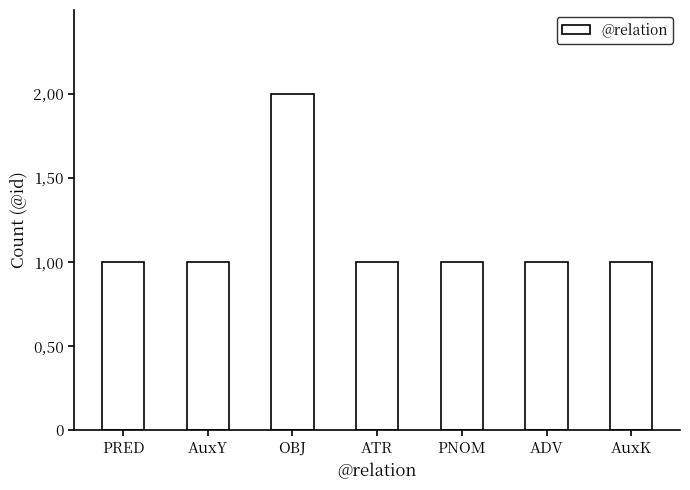

What is the difference between the maximum and minimum values?

1